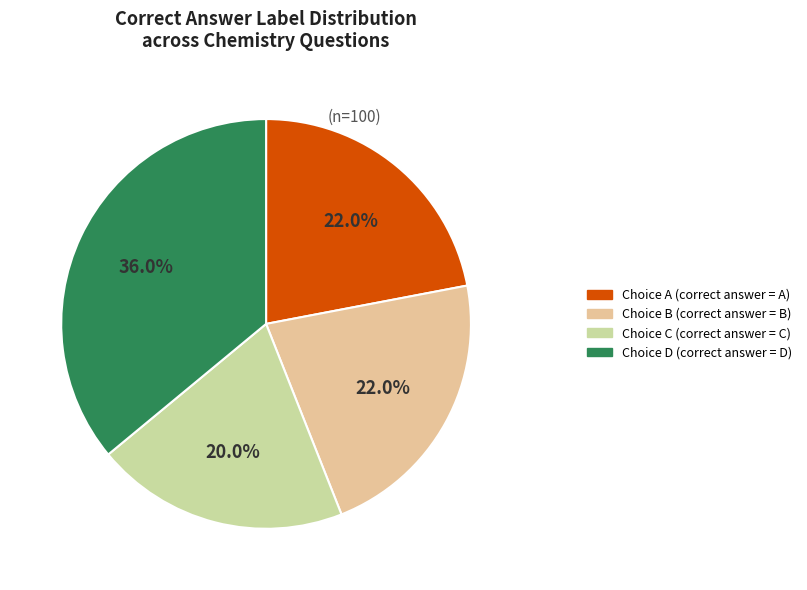

To the nearest percent, what is the difference between the largest and smallest slice percentages?

16%